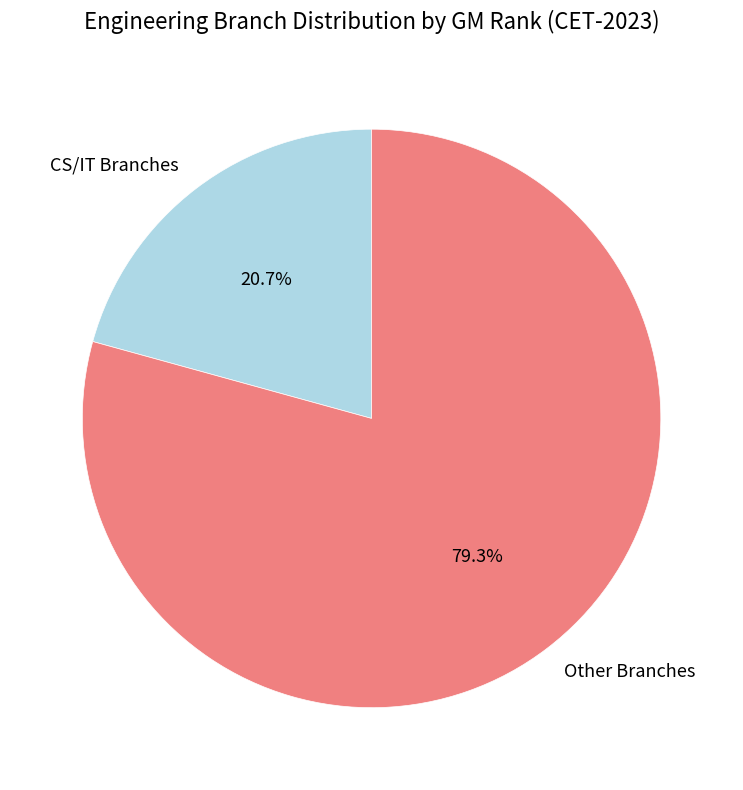

Rank the categories by value from lowest to highest.

CS/IT Branches, Other Branches